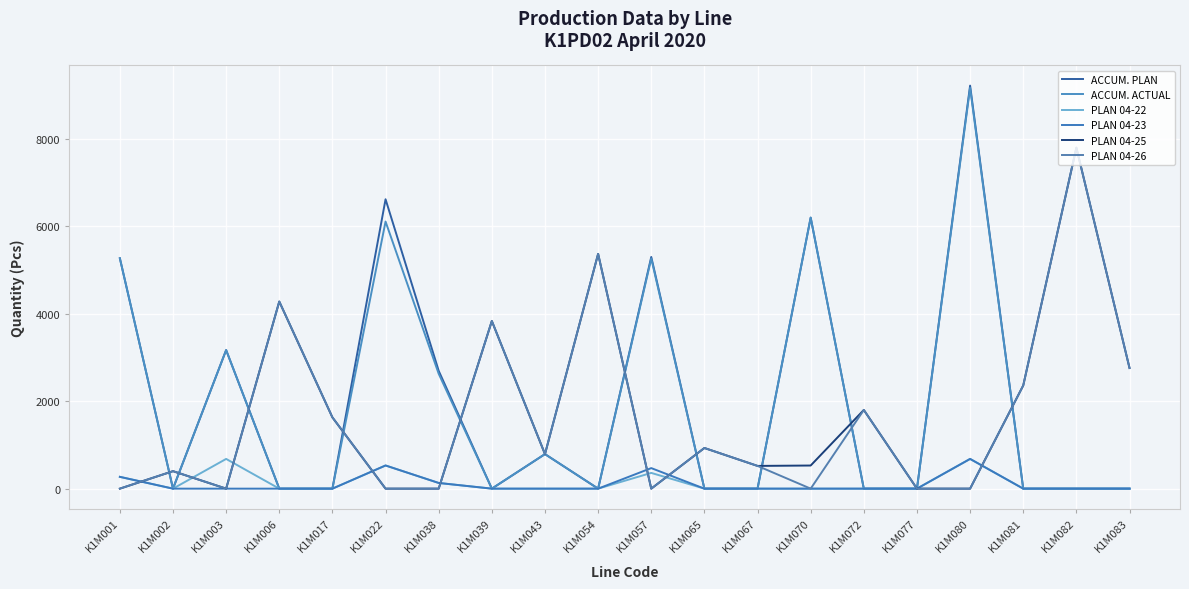

Is this an area chart (filled region under the line)?

No